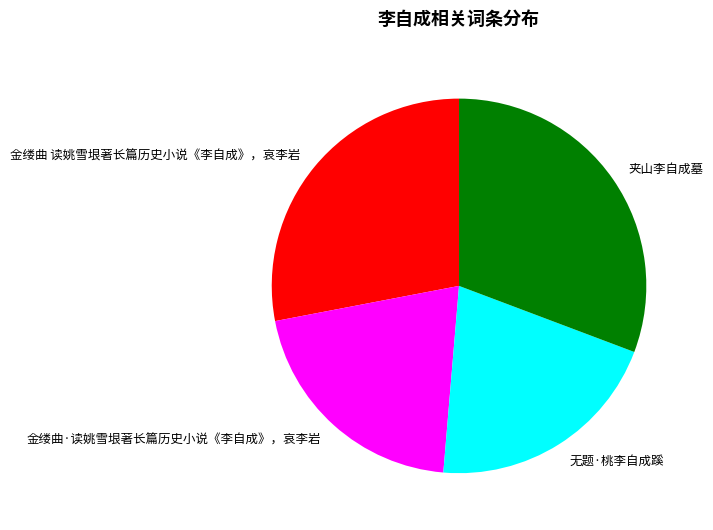

What is the largest slice in the pie chart?

夹山李自成墓